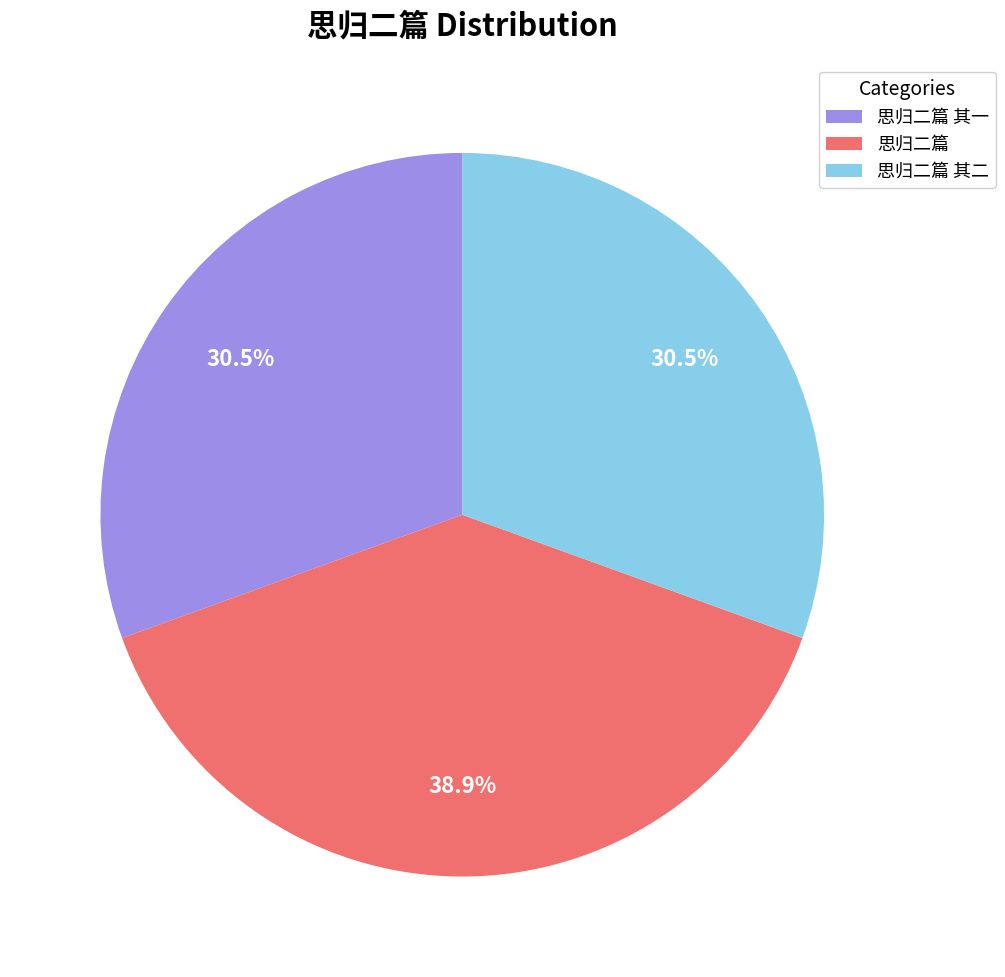

Is there a majority slice in this chart?

No